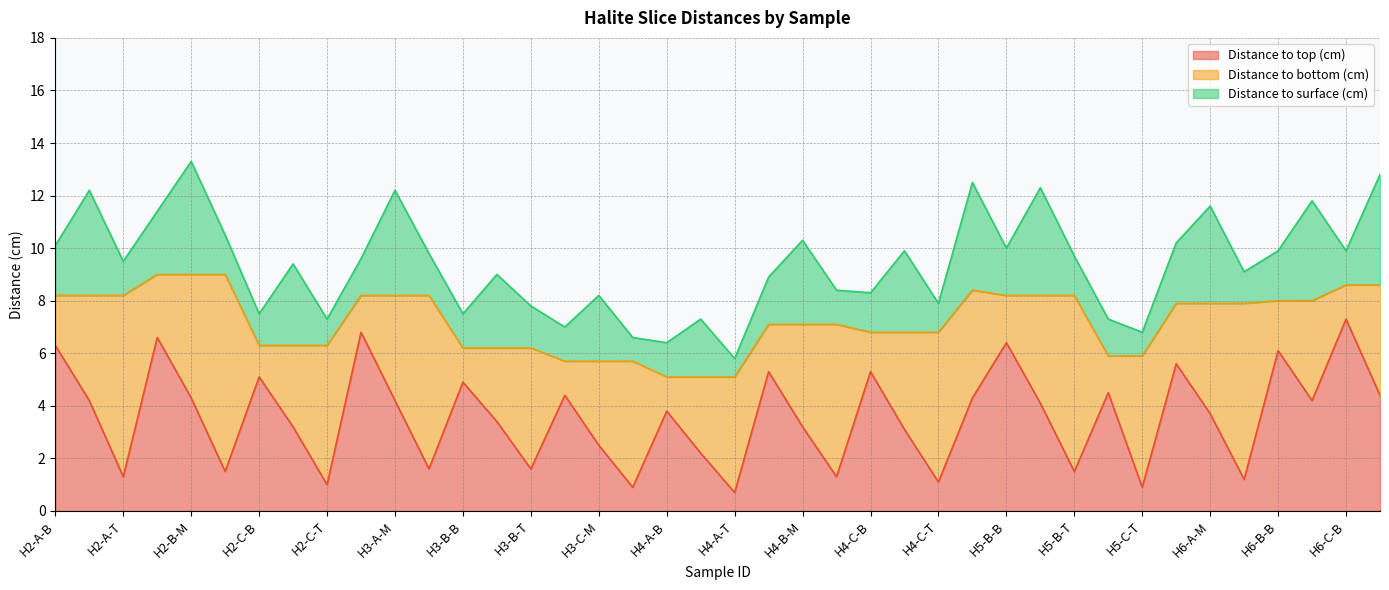

What is the total value across all series at H6-C-M?

12.8